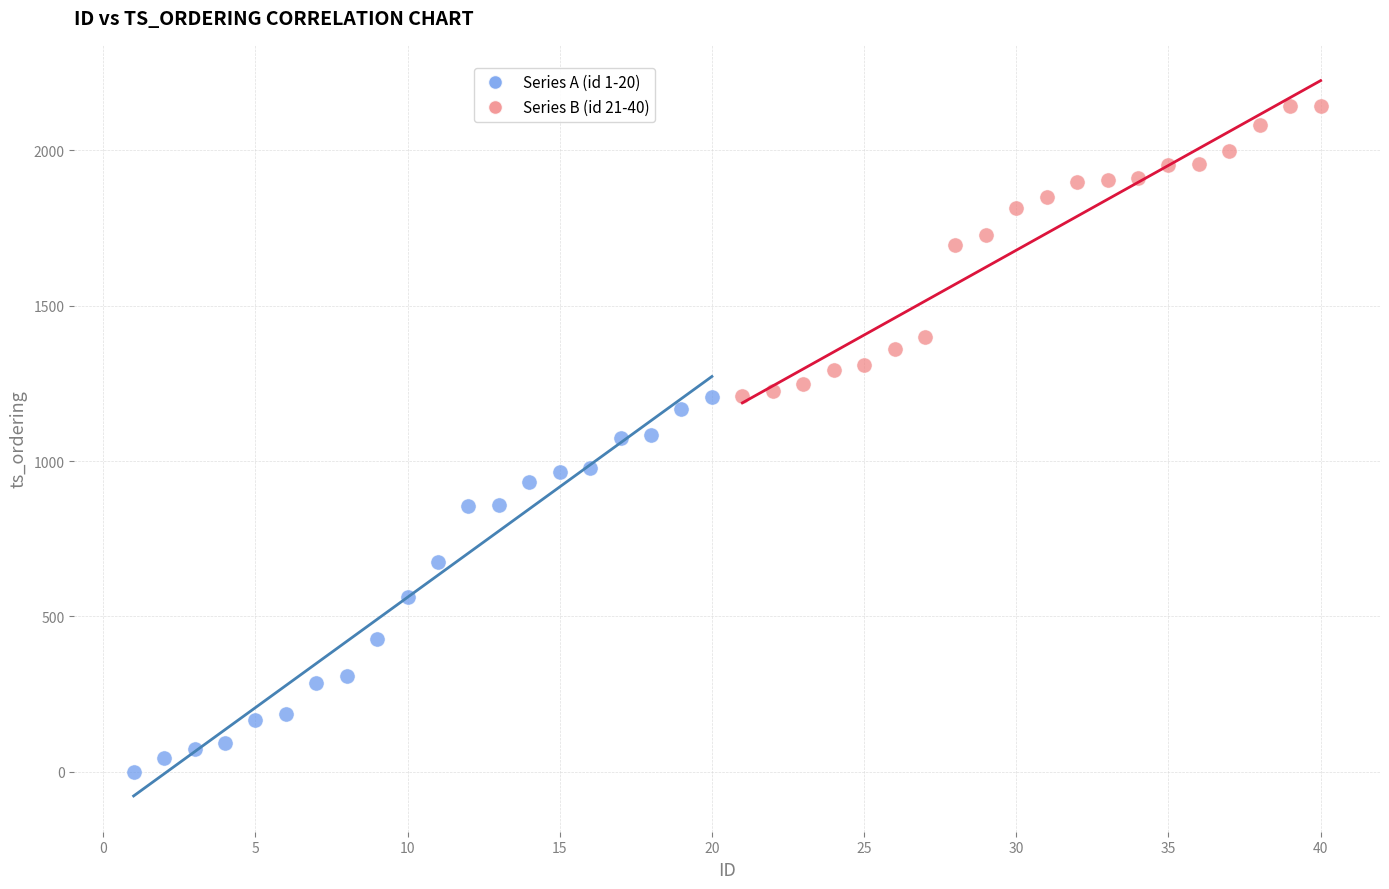

What are all the series names shown in the legend?

Series A (id 1-20), Series B (id 21-40)